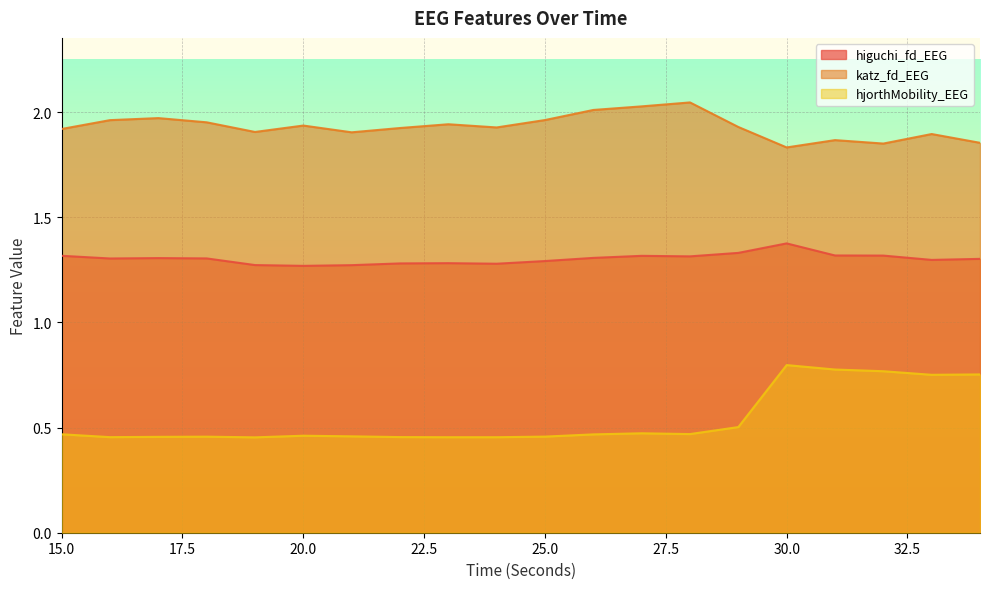

True or false: higuchi_fd_EEG and hjorthMobility_EEG intersect in this chart.

False